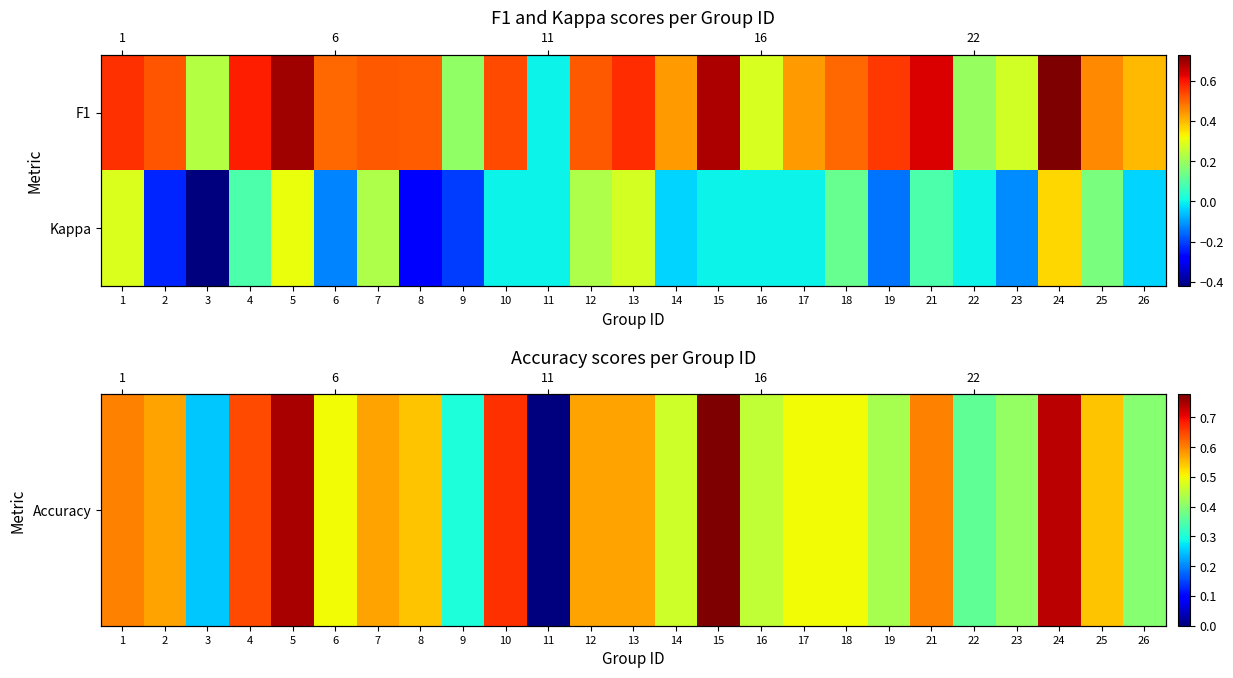

Rank the series at 10 from lowest to highest value.

Kappa, Accuracy